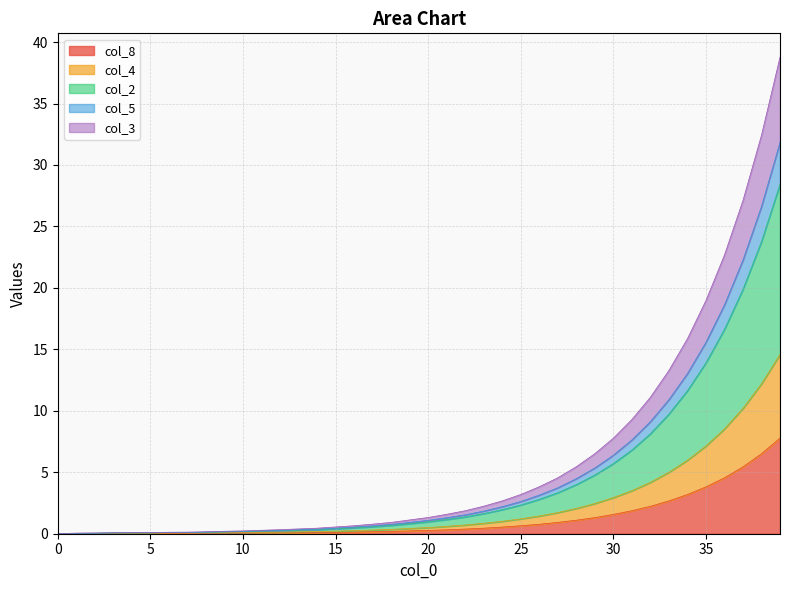

What is the highest value of the col_8 series?

7.8